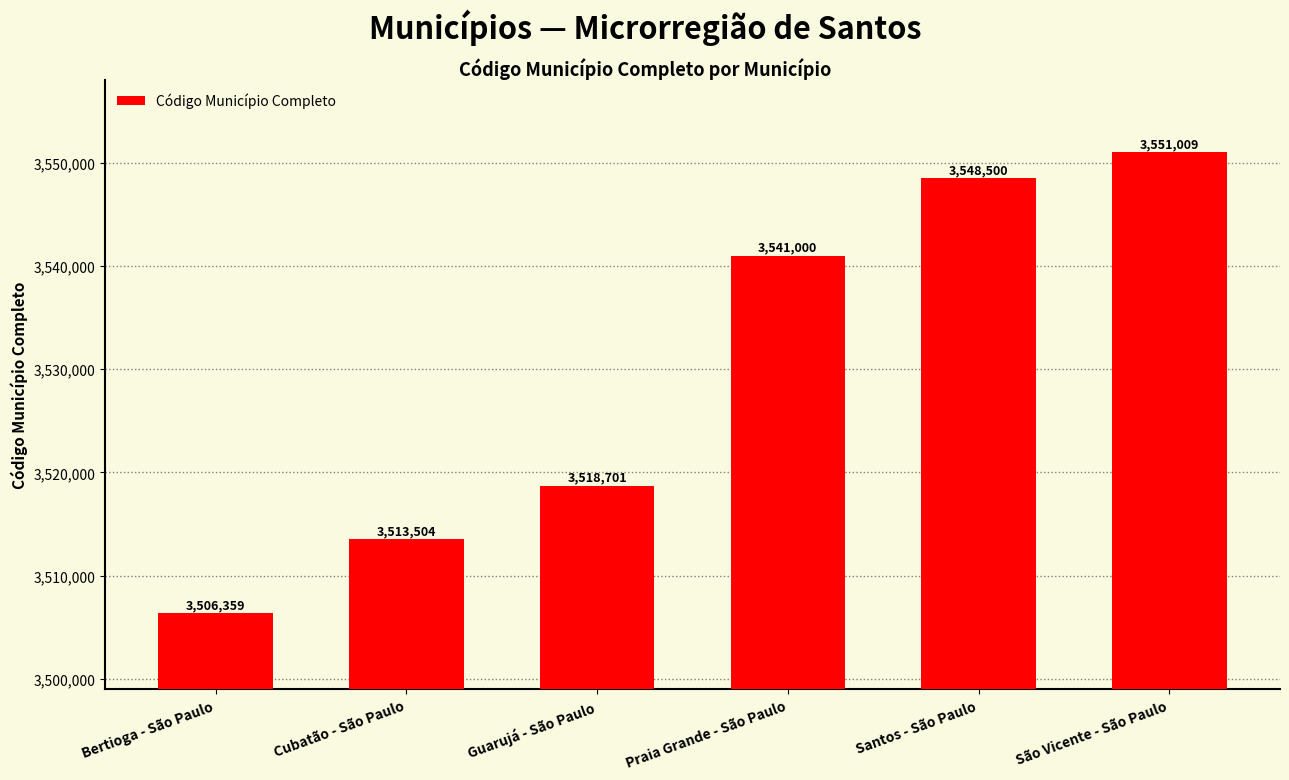

Does the chart contain stacked bars?

No